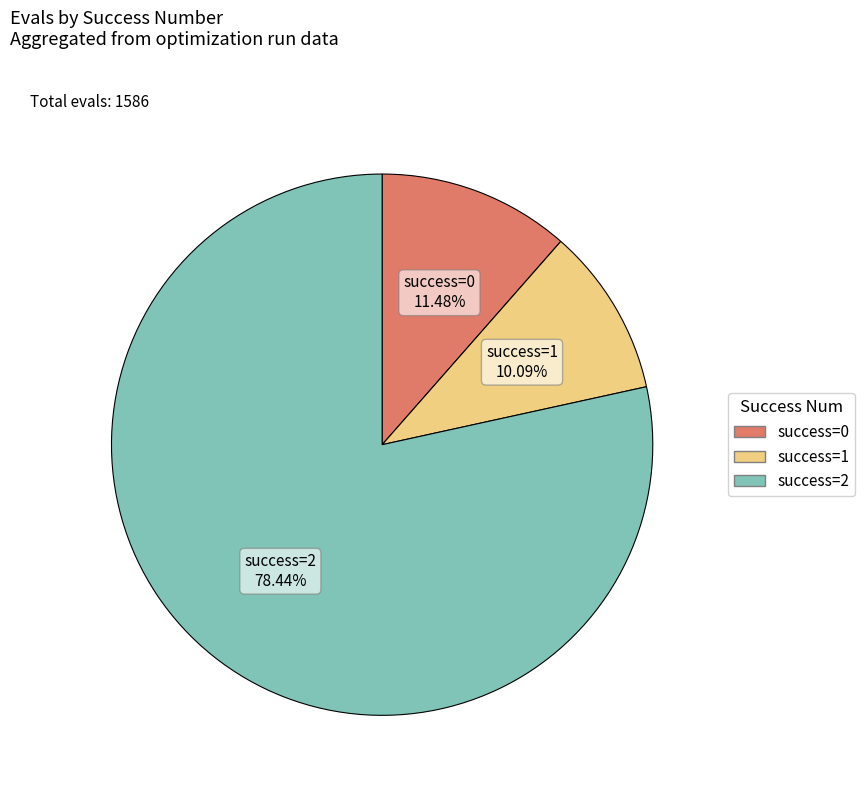

Is there a majority slice in this chart?

Yes